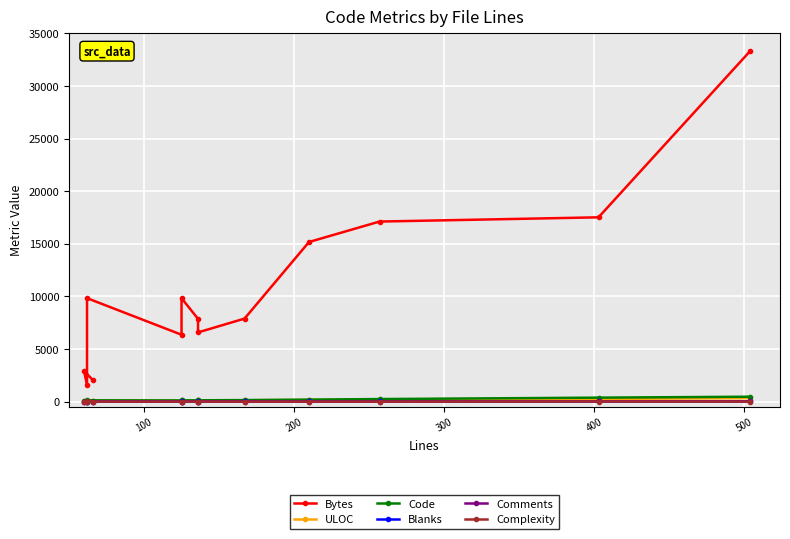

The value of Complexity at 12 is -6. True or false?

False